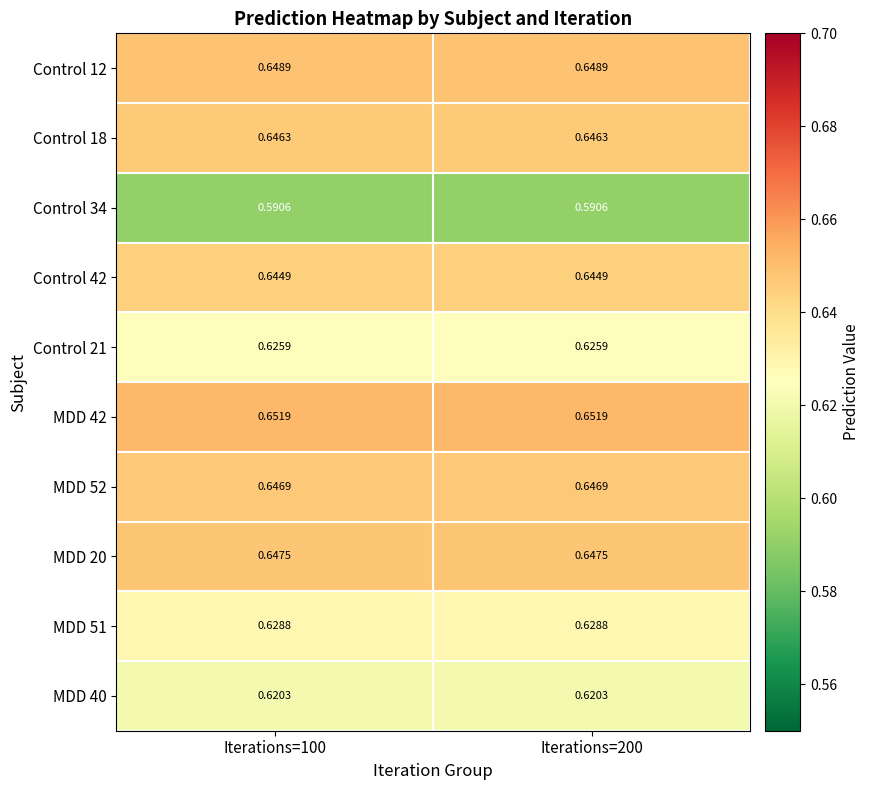

Count the number of data series in this chart.

10